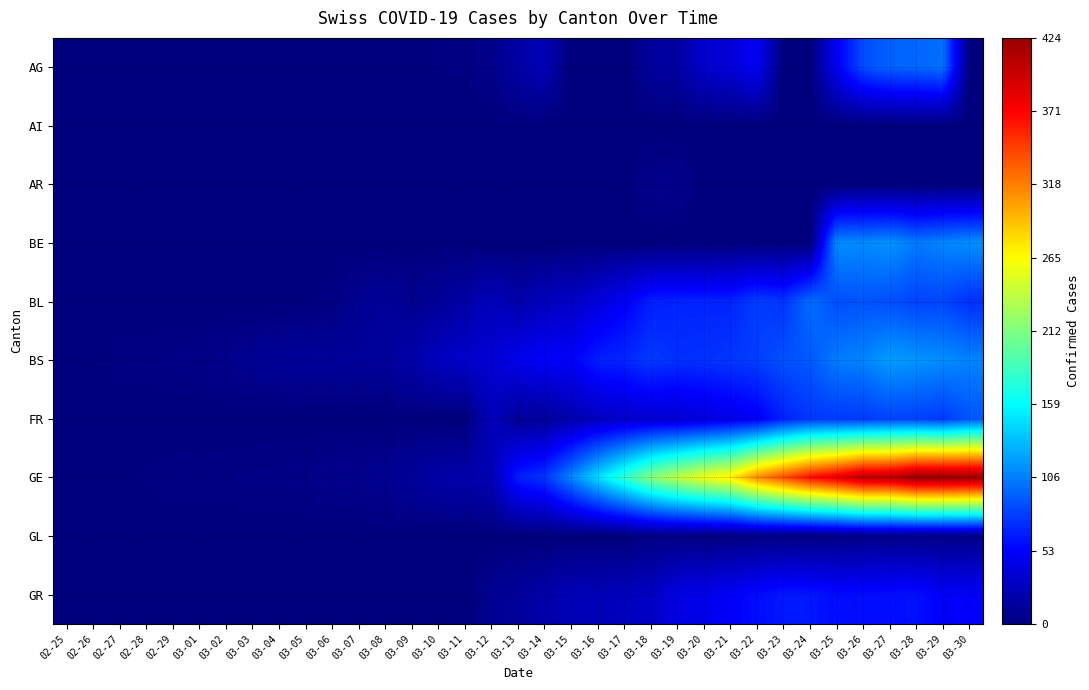

At 03-11, list the series in order from smallest to largest.

AI, AR, BE, FR, GL, GR, AG, BL, GE, BS